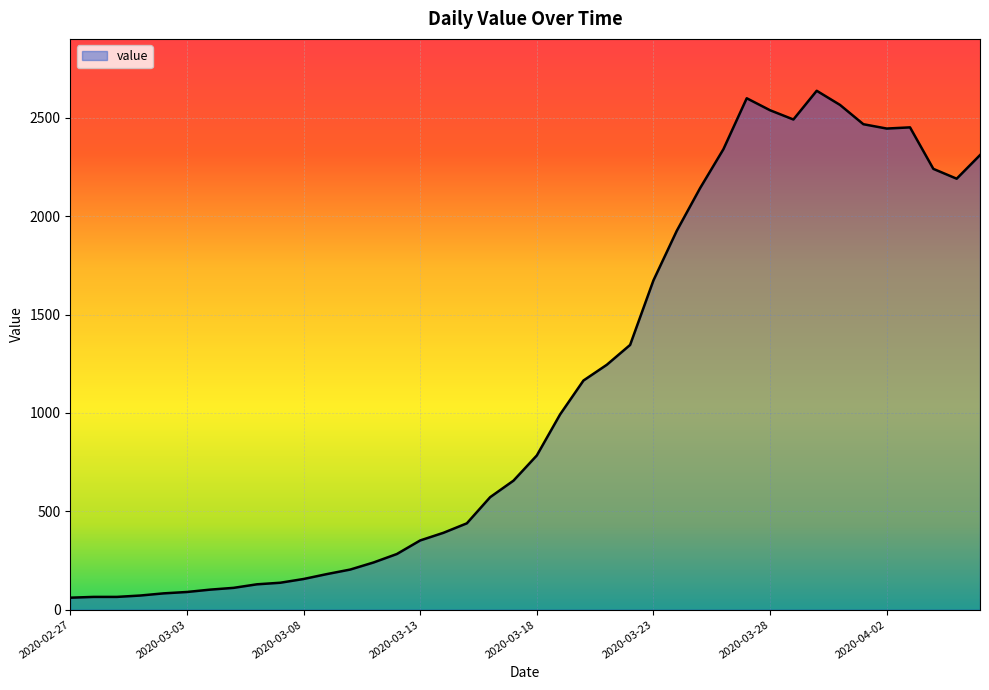

What is the minimum value shown in the chart?

61